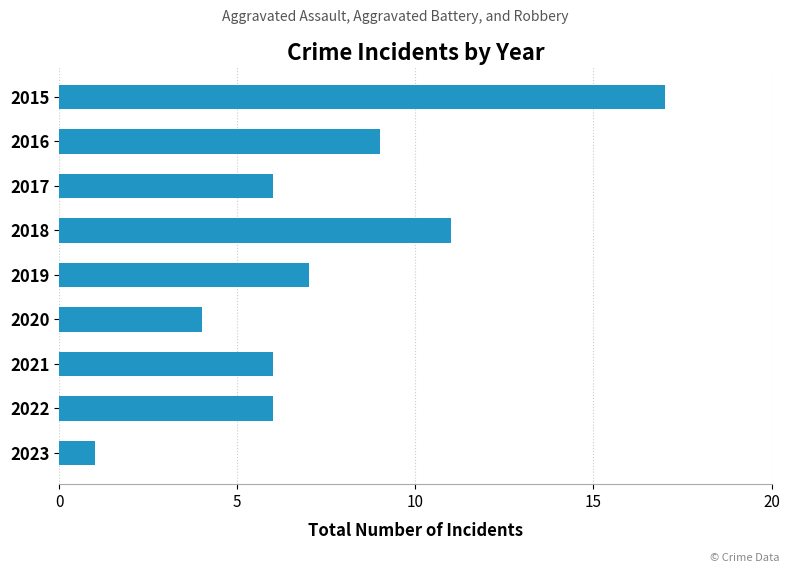

Which label corresponds to the largest value in the chart?

2015